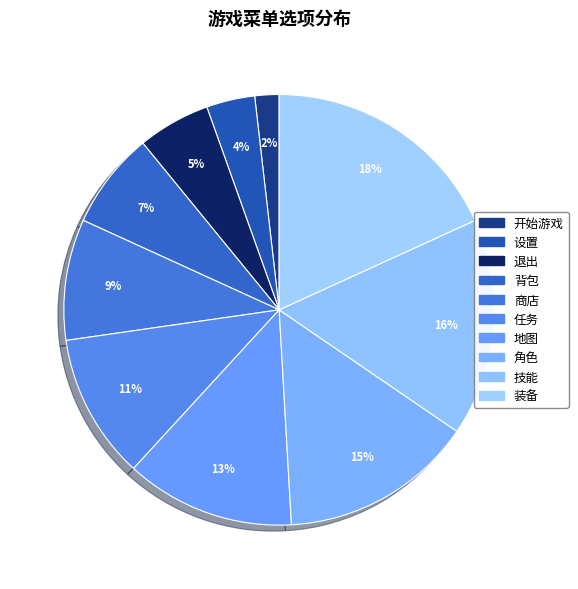

Is there any slice that represents more than half of the pie?

No